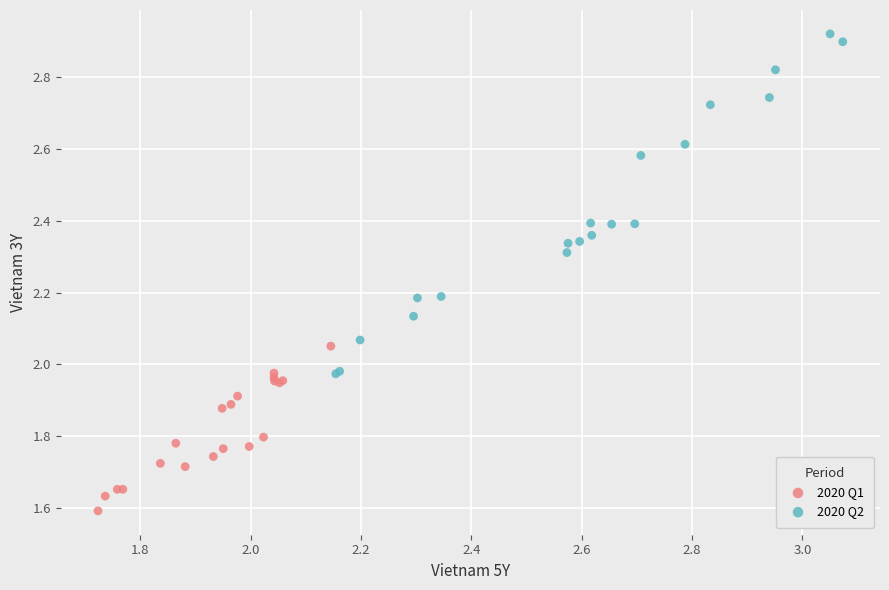

Which series reaches the minimum Y coordinate?

2020 Q1